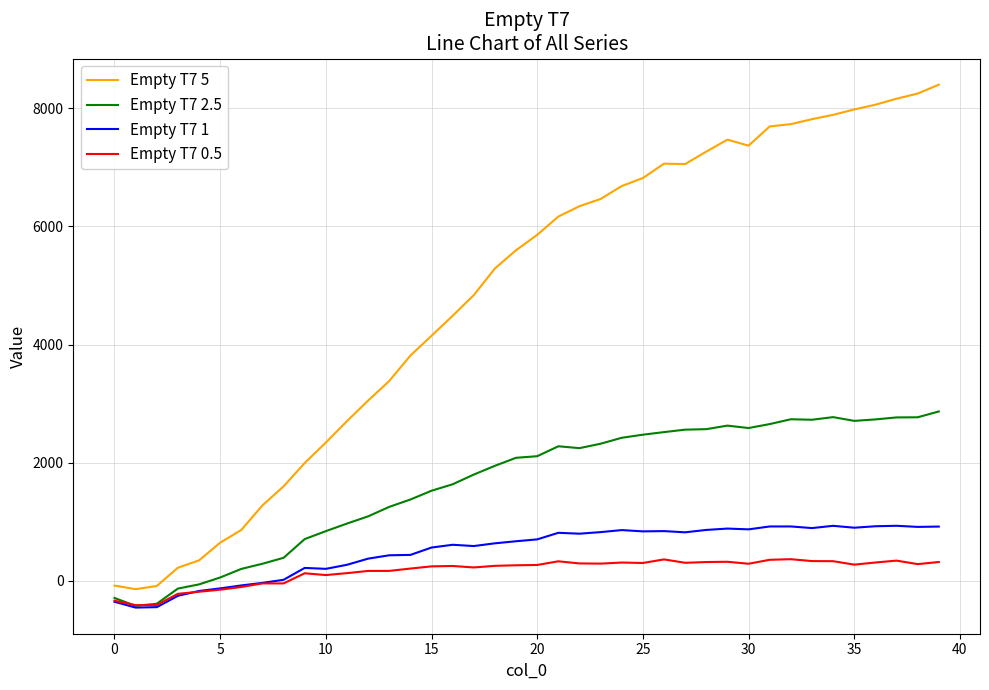

What is the difference between the maximum and second lowest values in the Empty T7 5 series?

8490.3